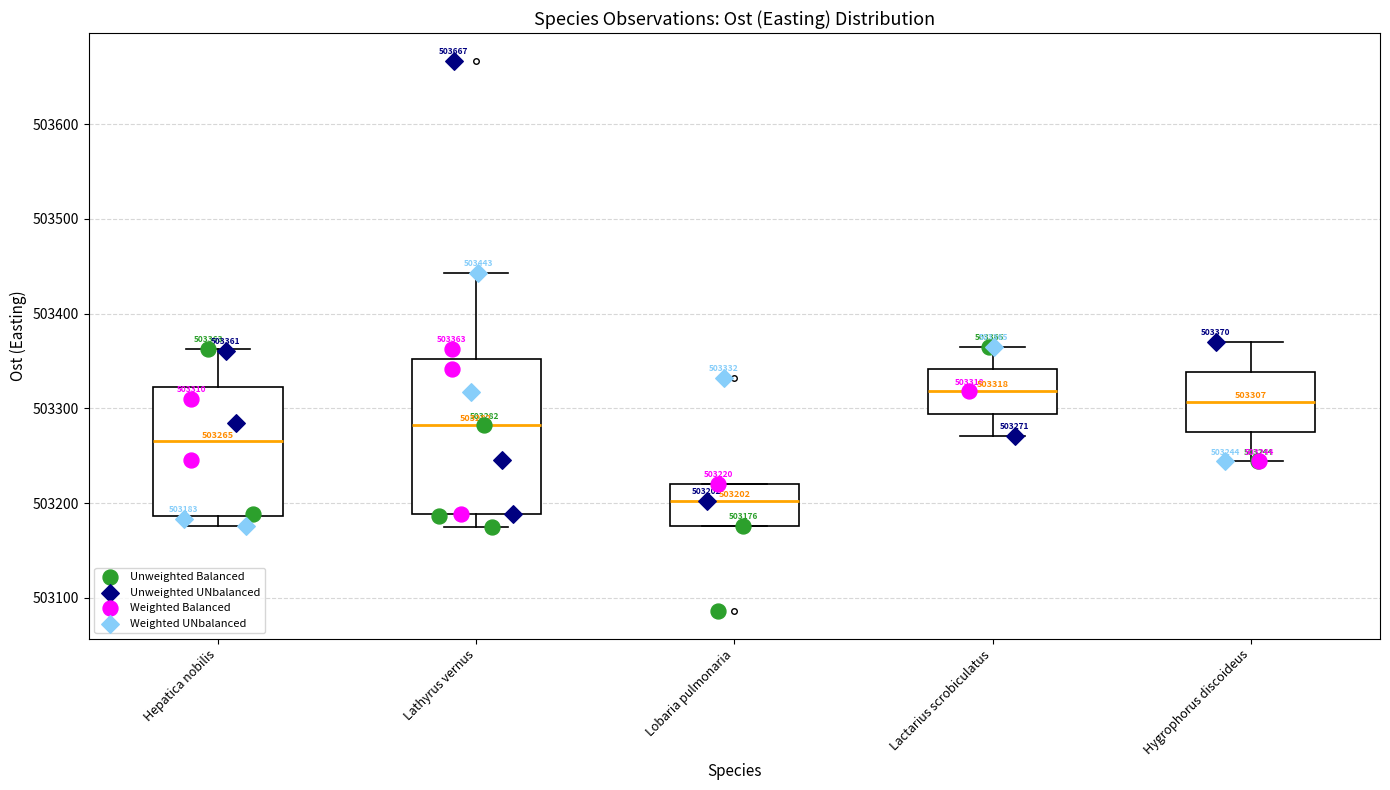

Which box has the lowest median line?

Lobaria pulmonaria